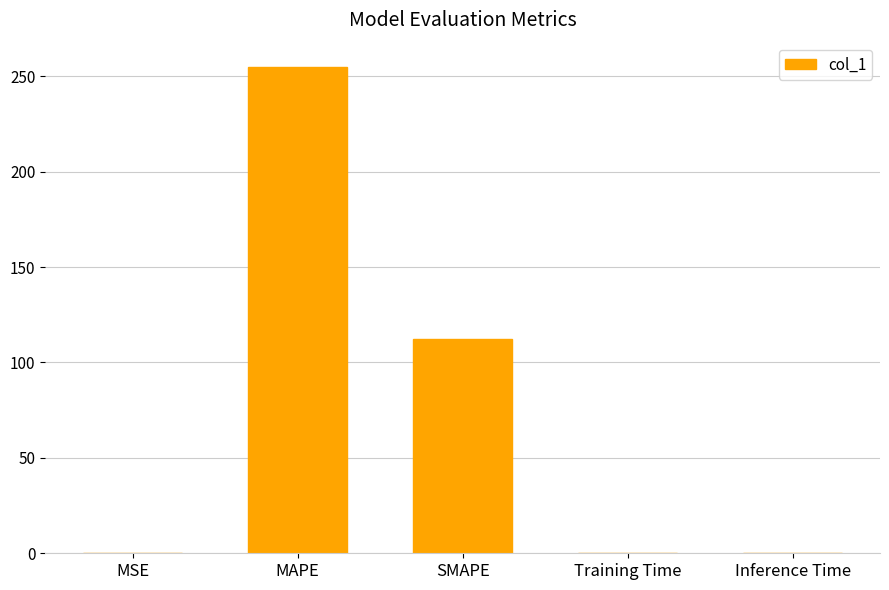

Where is the data nearest to the value 127?

SMAPE